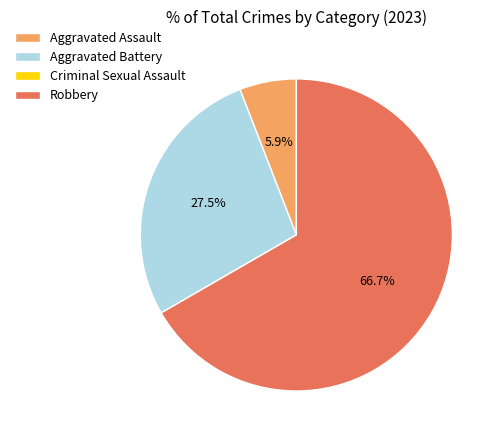

Do Robbery and Aggravated Battery together represent more than half of the pie?

Yes